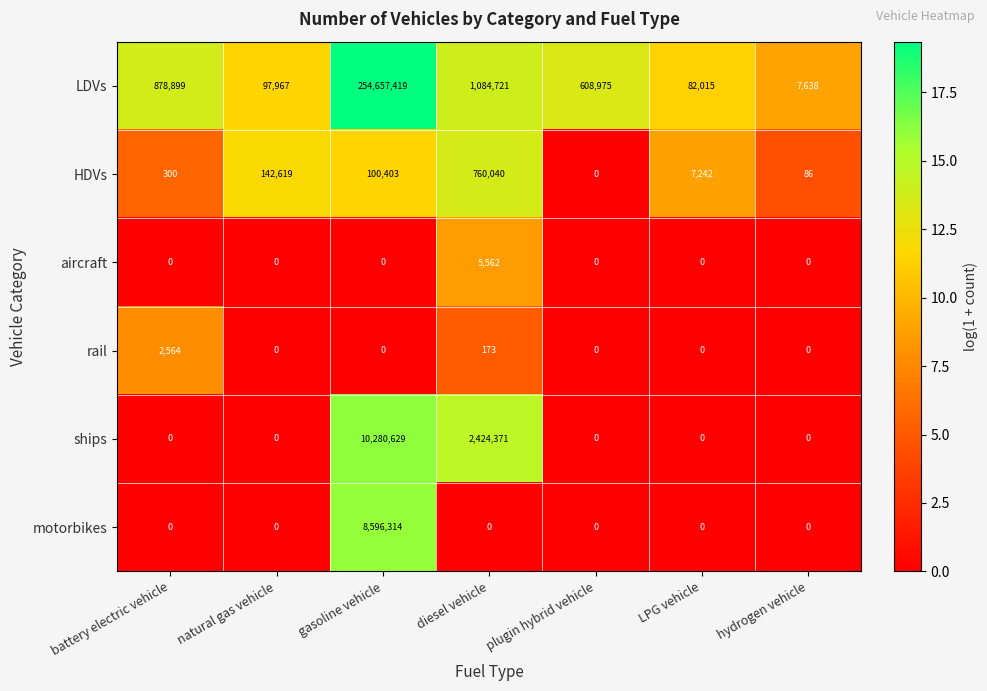

At which label does LDVs first exceed 608975?

battery electric vehicle